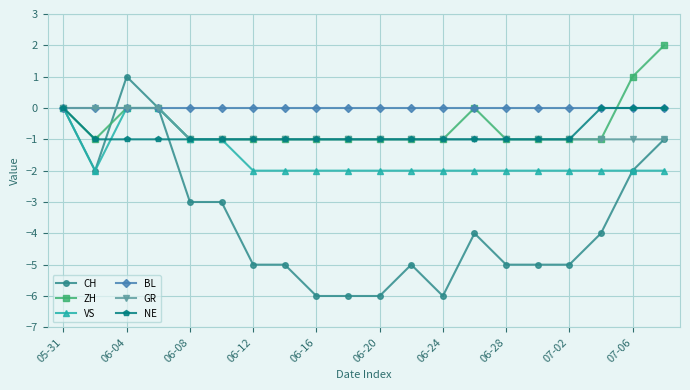

Which series has the widest spread of values?

CH